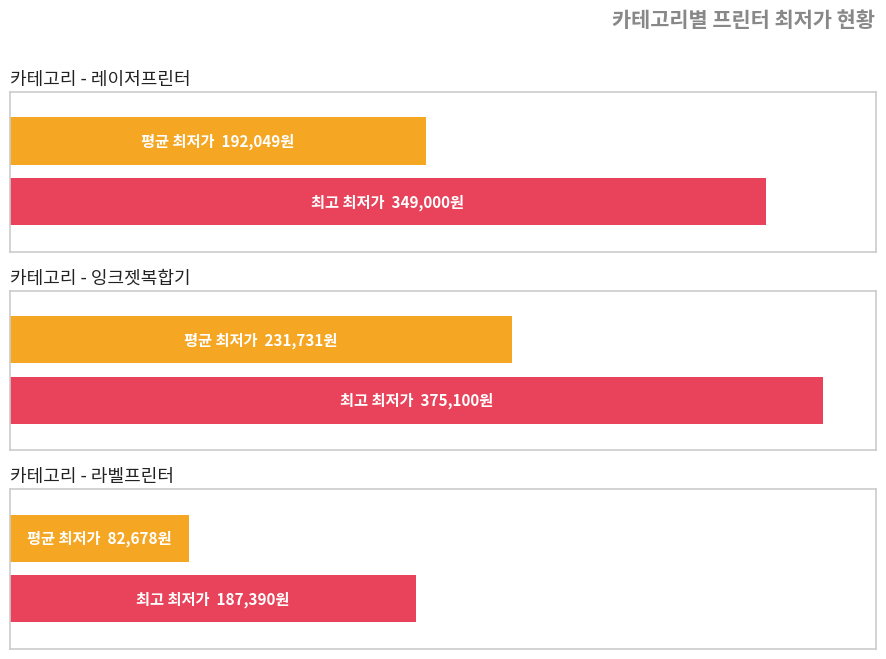

Rank the series by their average value, from lowest to highest.

평균 최저가, 최고 최저가